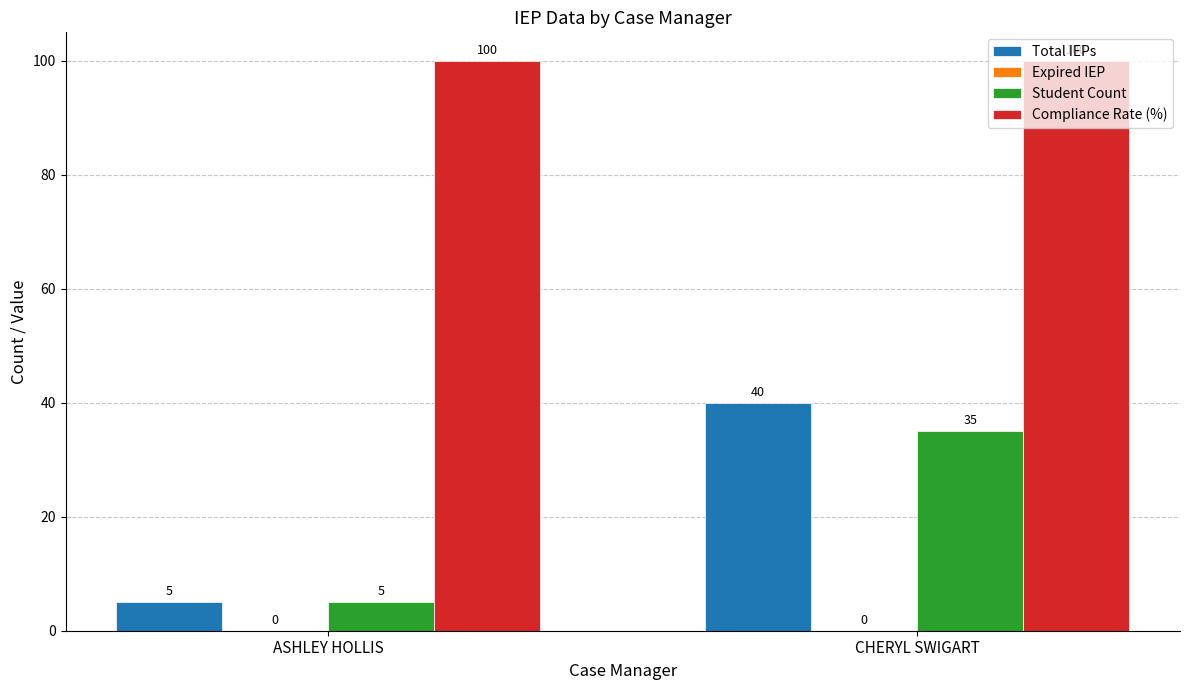

What is the sum of the Student Count values at ASHLEY HOLLIS and CHERYL SWIGART?

40